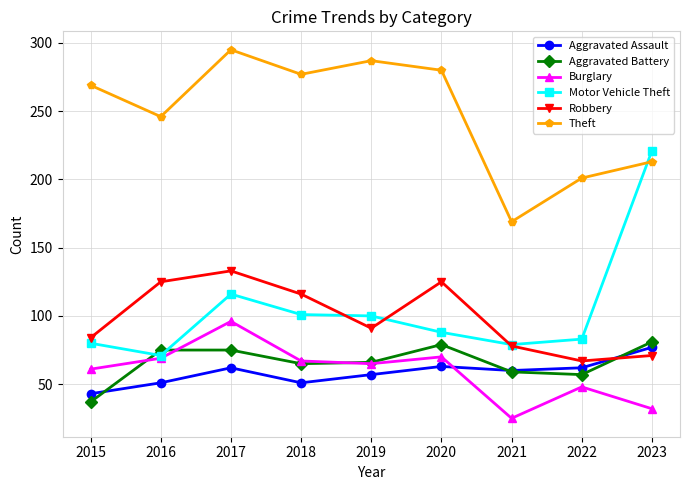

What is the approximate value of Robbery at 2018?

116